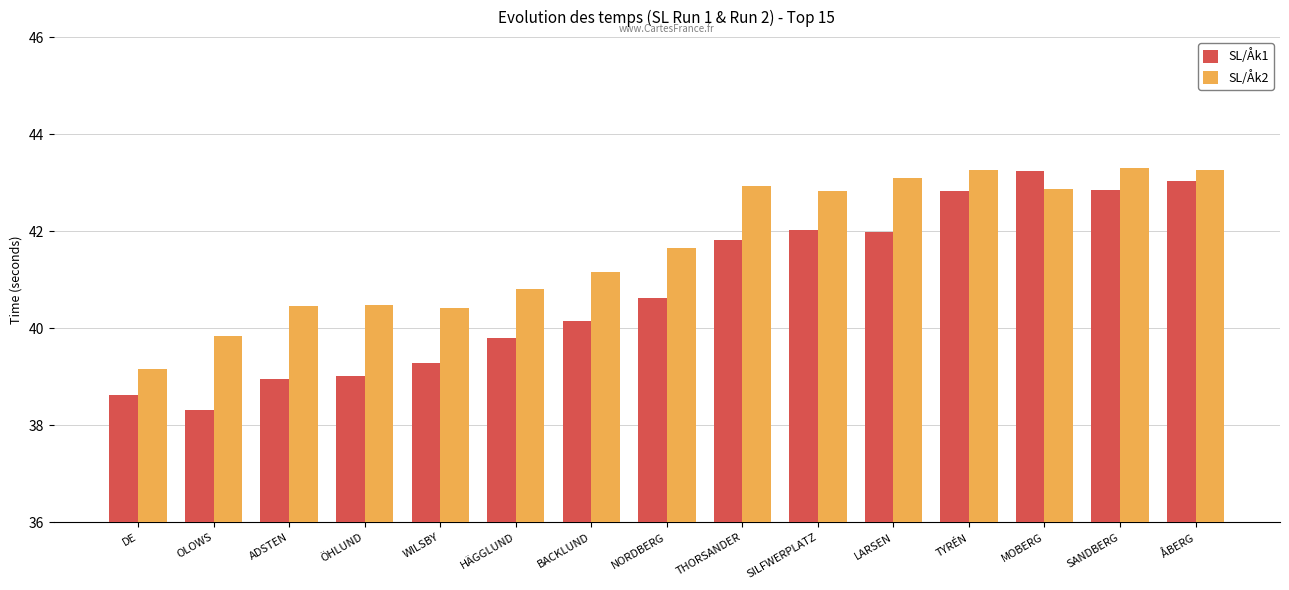

Is it true that SL/Åk2 equals 41.6 at NORDBERG?

True